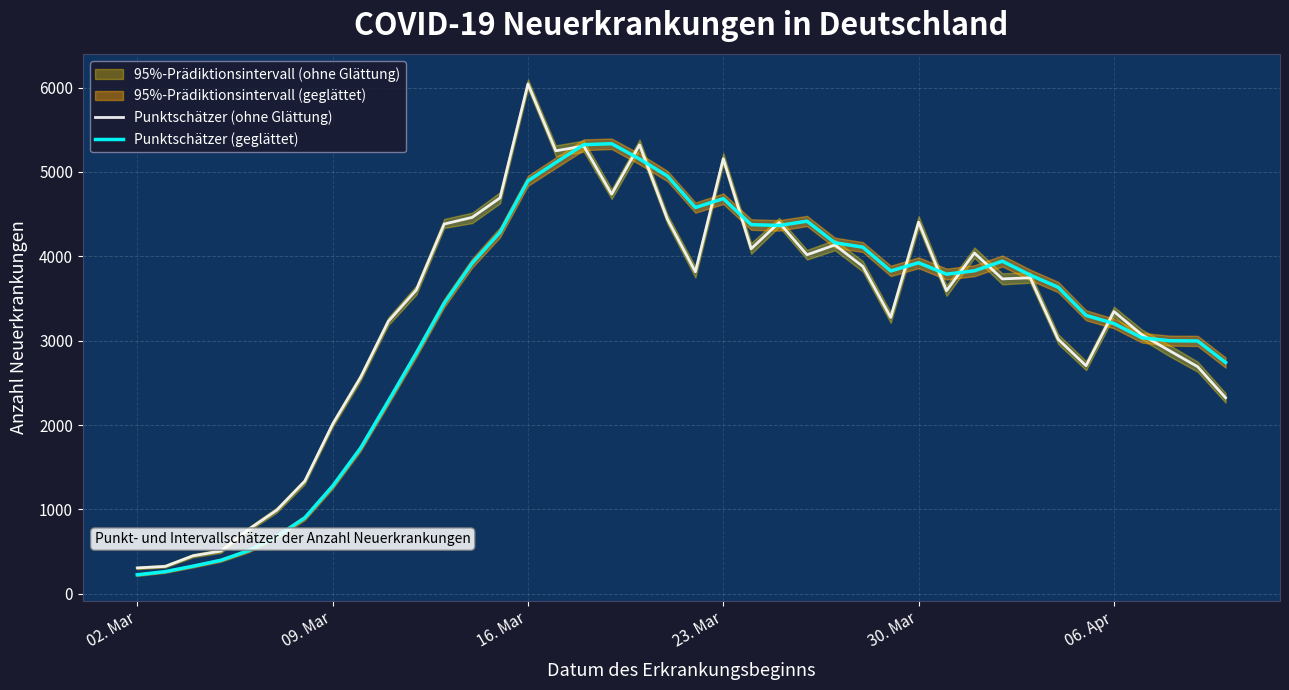

At which label does Punktschätzer (ohne Glättung) reach its peak?

16. Mar